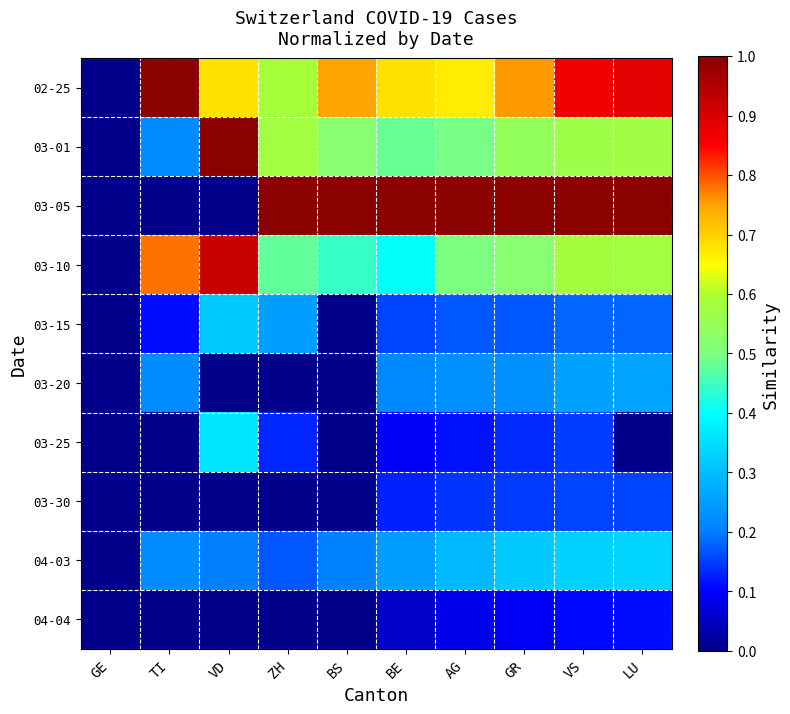

Count the number of categories in the chart.

10